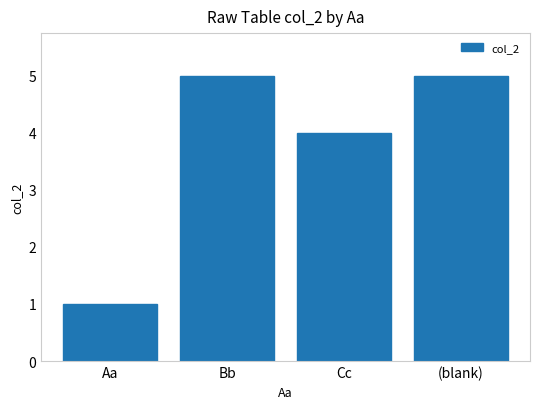

Read the value at Cc.

4